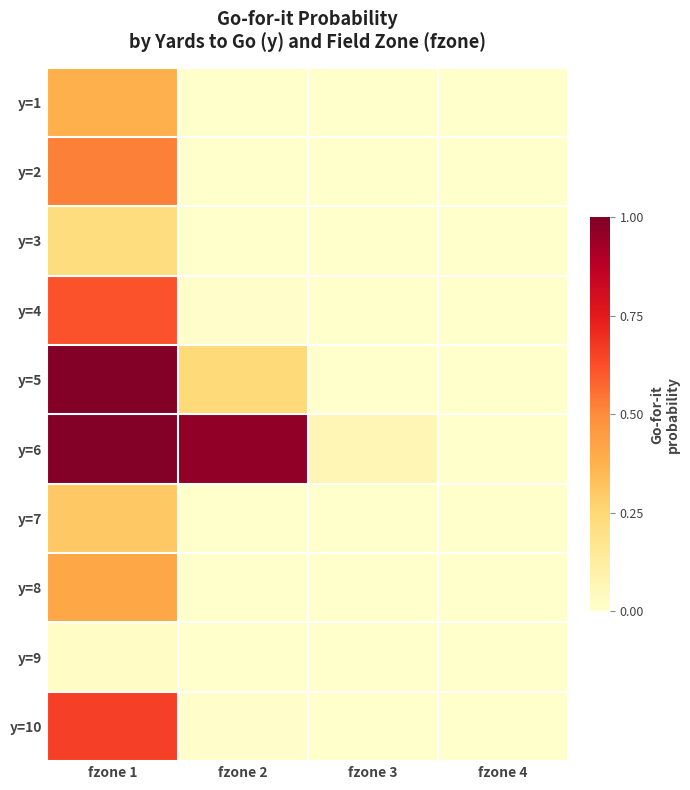

Rank the series by their maximum value, from highest to lowest.

y=5, y=6, y=10, y=4, y=2, y=8, y=1, y=7, y=3, y=9